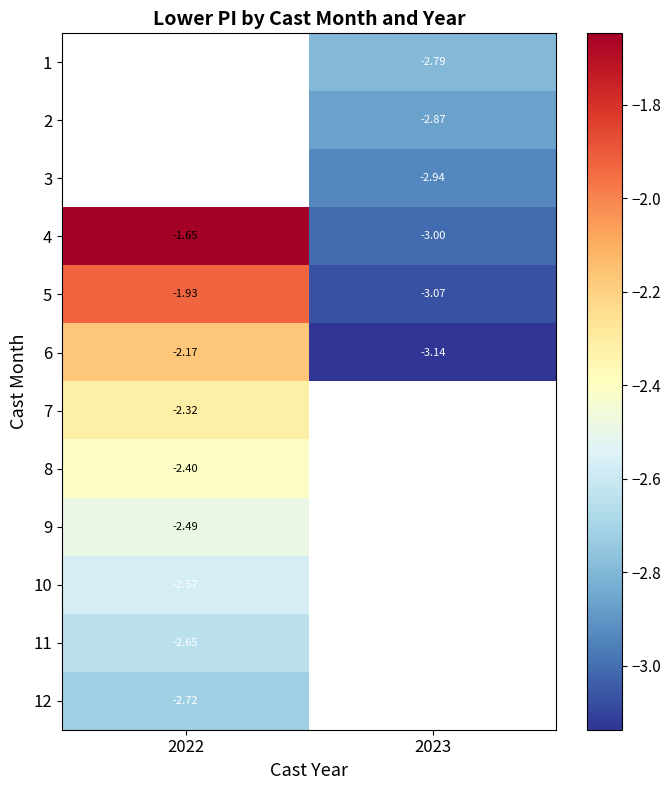

Is the value of 12 at 2022 greater than the value of 6 at 2022?

No